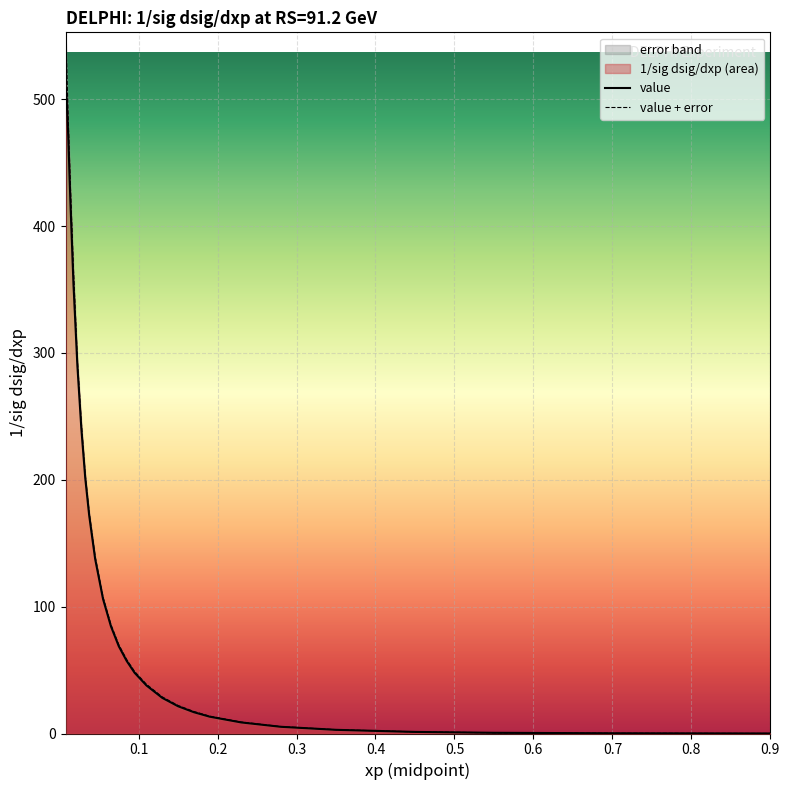

What is the difference between the second highest and second lowest values in the value series?

499.2